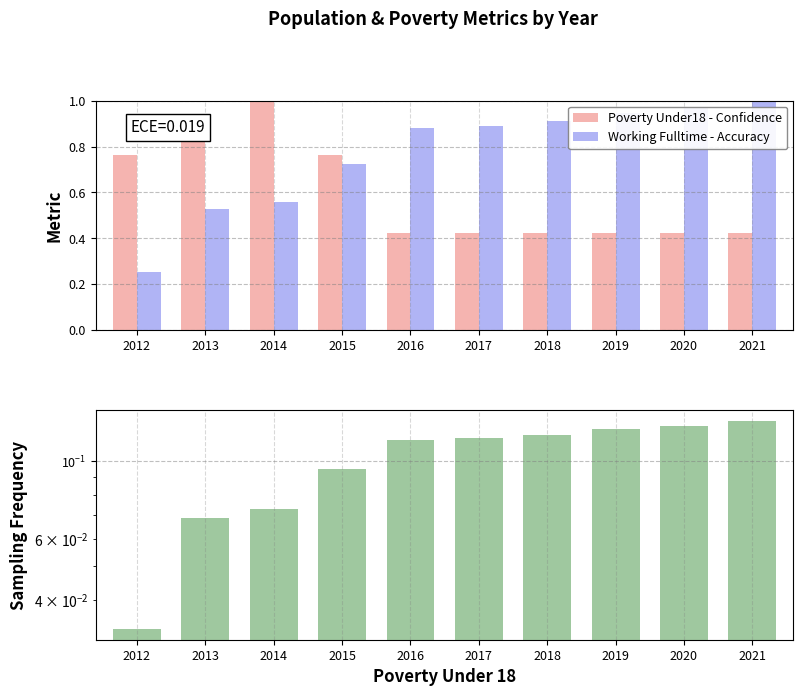

The Poverty Under18 - Confidence series shows 0.6 at 2018. True or false?

False